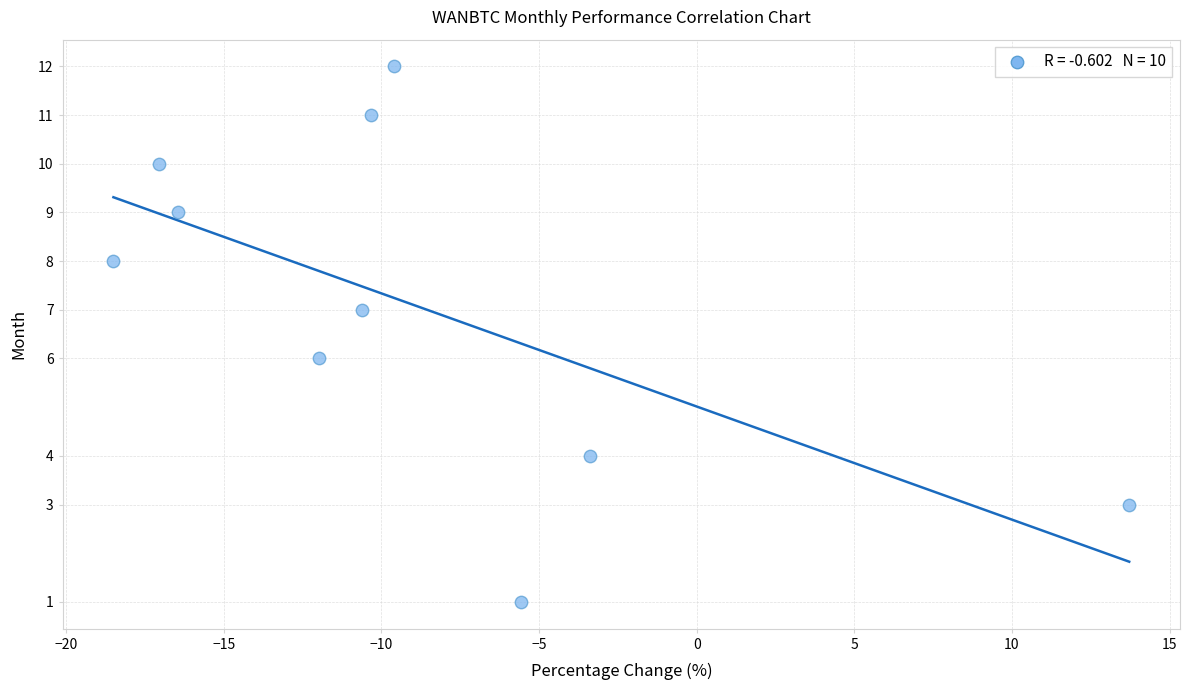

What is the range of Y values (max minus min)?

11